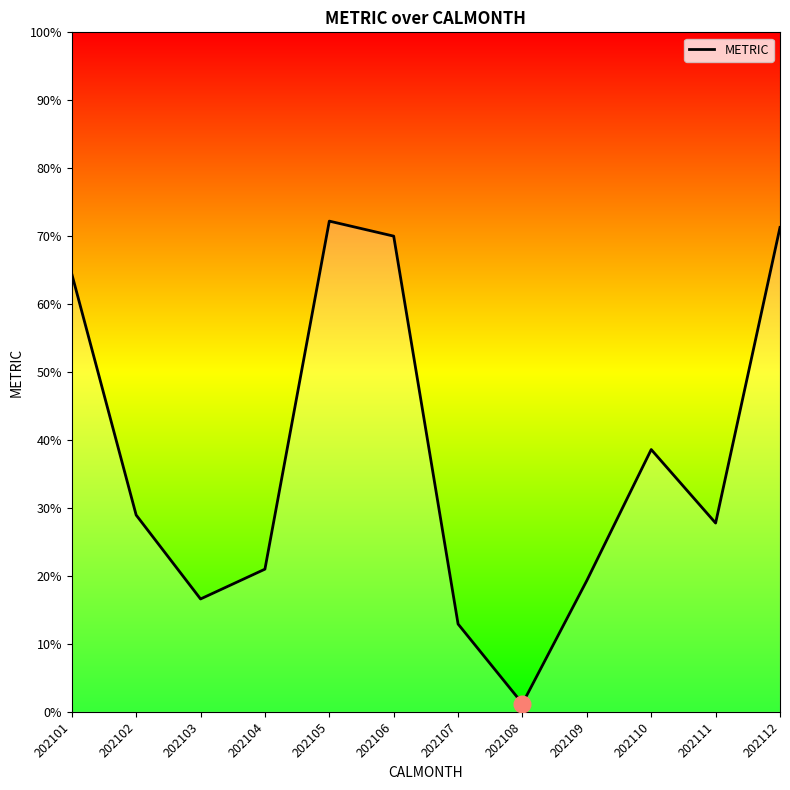

What is the difference between the values at 202112 and 202103?

54.7